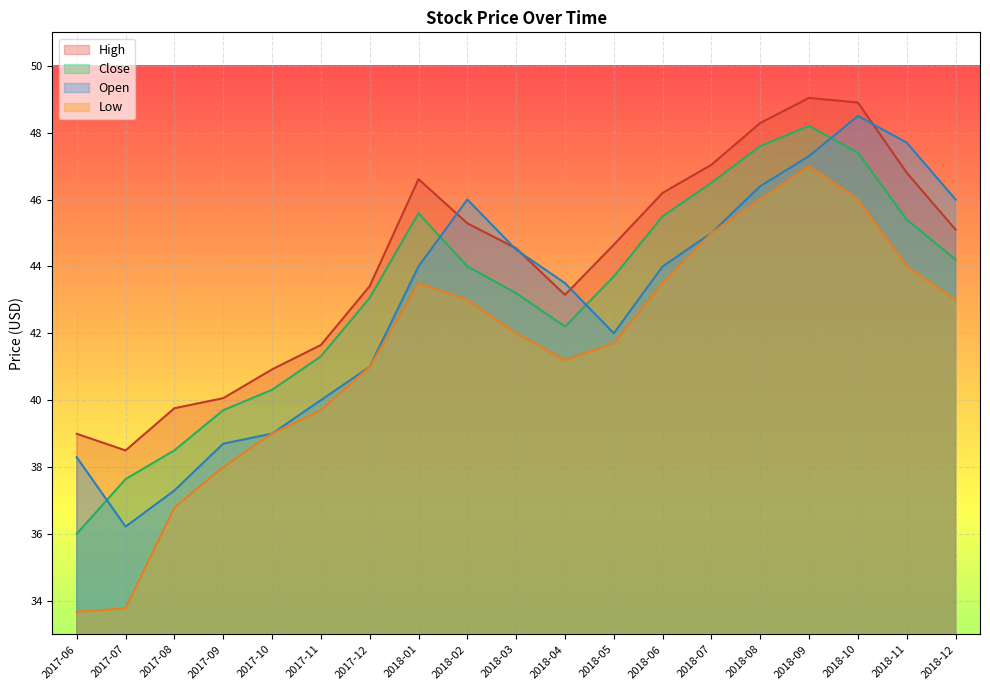

True or false: Low has more than 1 points higher than both neighbors.

True